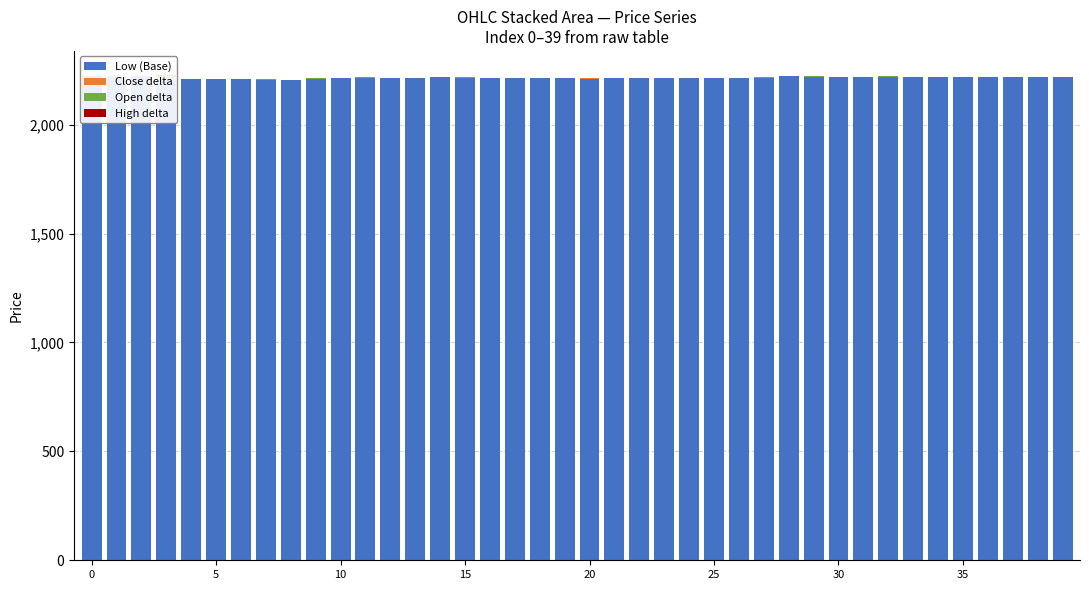

Which series has the largest total across all categories?

Low (Base)